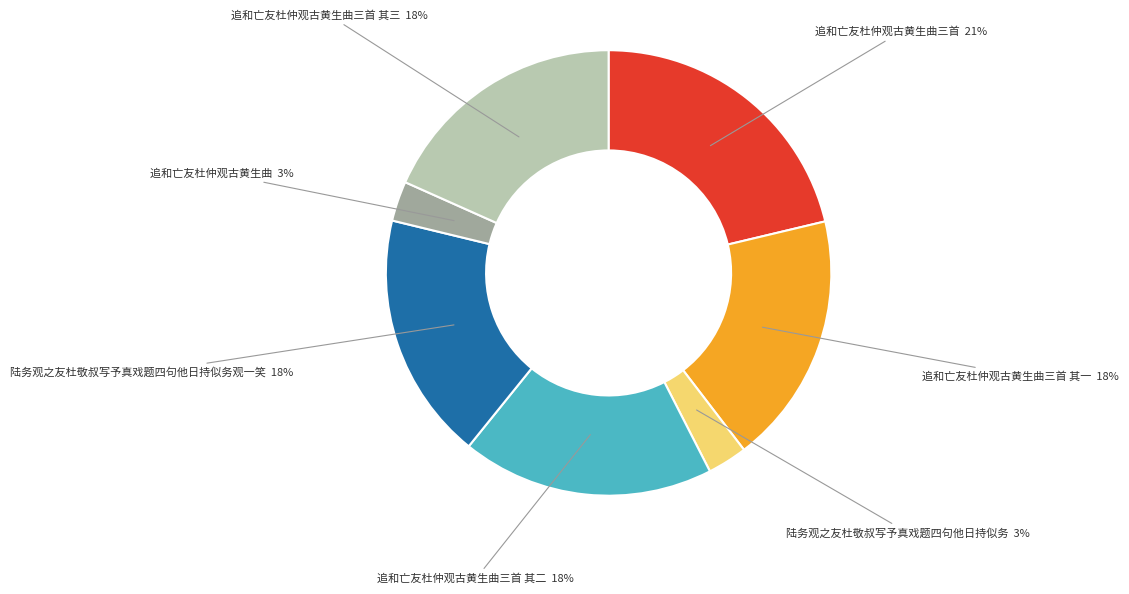

Is there a majority slice in this chart?

No